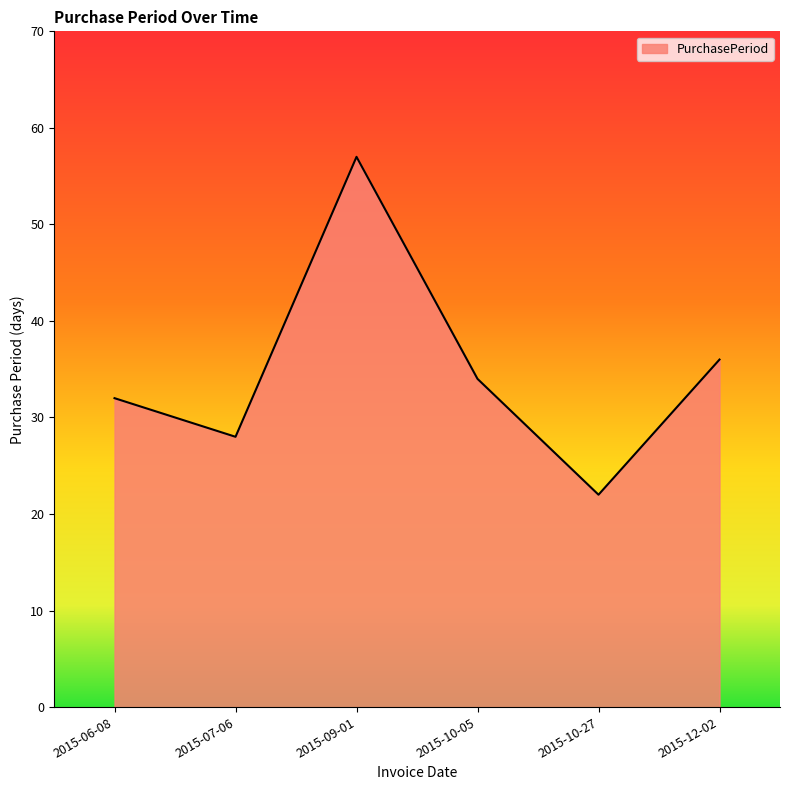

What position from the left is 2015-10-27?

5